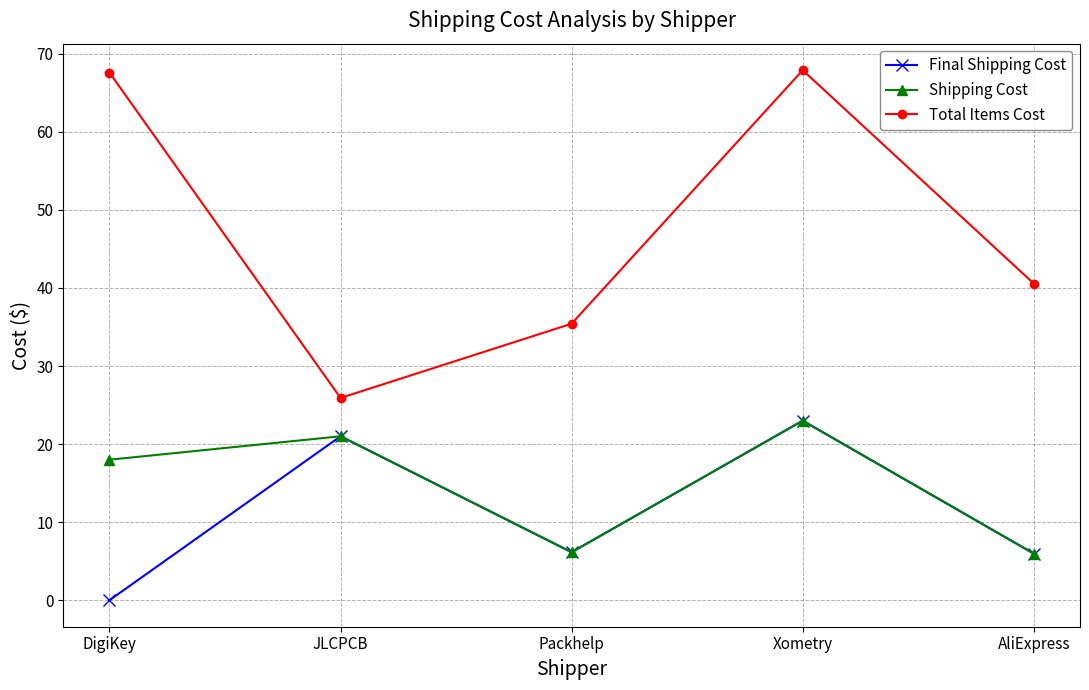

Which series has the largest total across all categories?

Total Items Cost